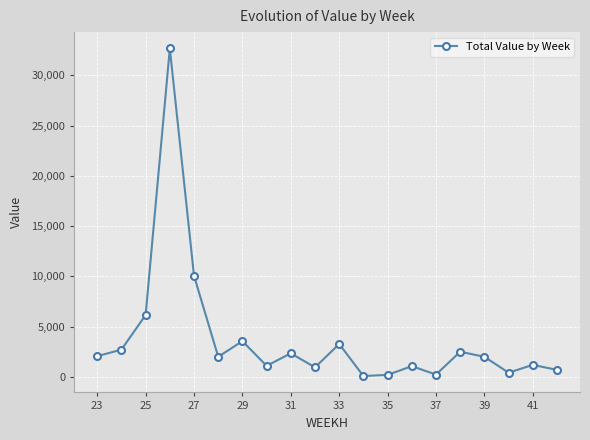

True or false: the data has more than 2 interior local peaks.

True